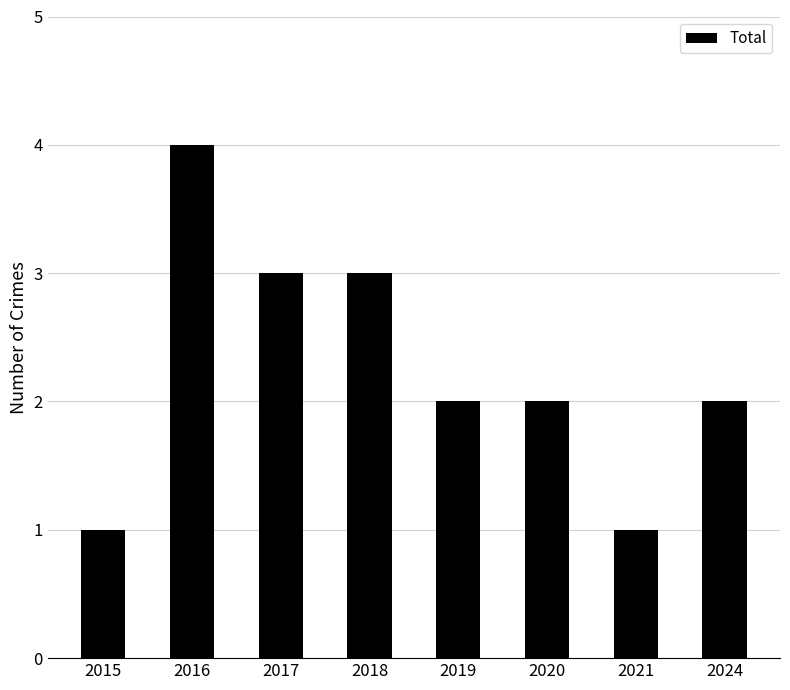

The chart shows a value of 1 at 2020. True or false?

False